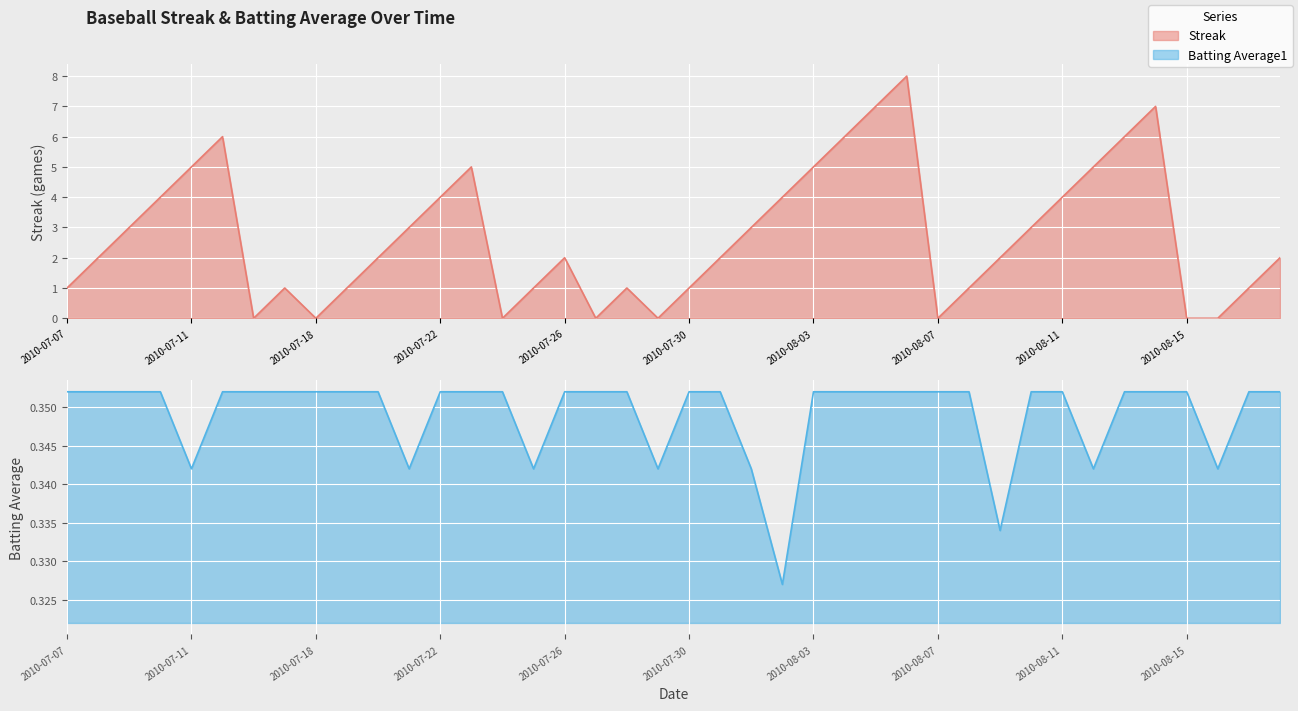

How many lines are shown in the chart?

2